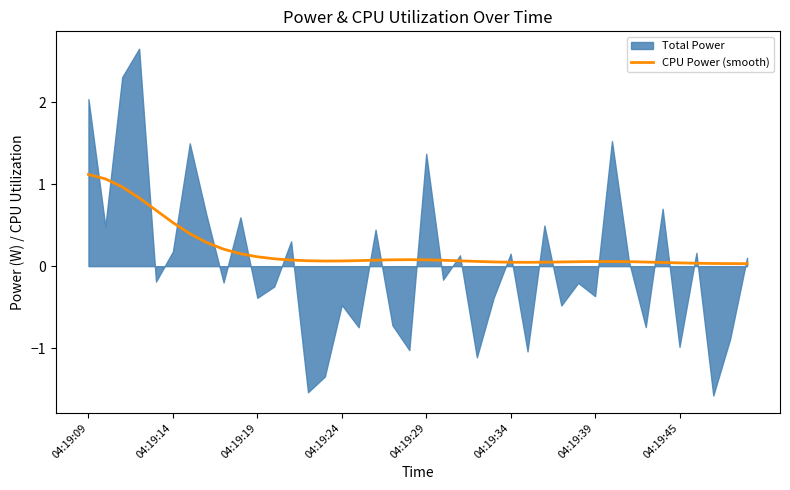

How many interior local valleys (lower than both neighbors) does the data have?

2